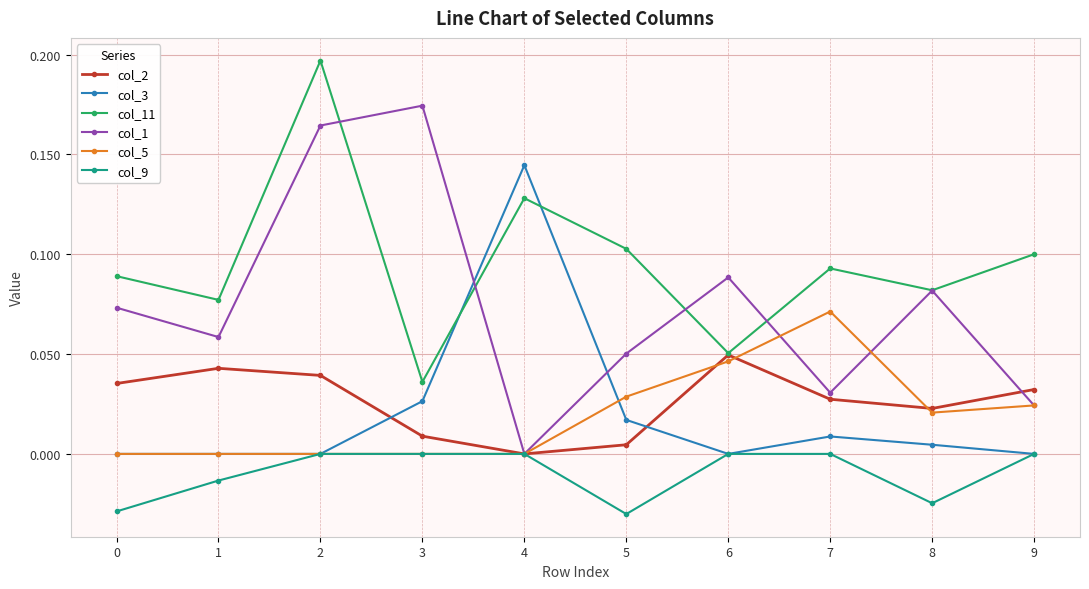

List the series in order of their peak value, lowest first.

col_9, col_2, col_5, col_3, col_1, col_11